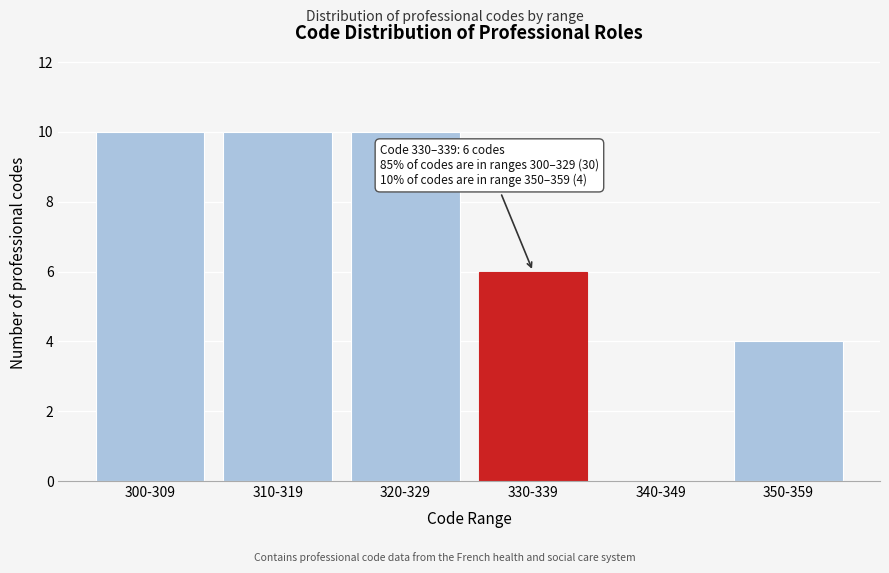

Reading left to right, list all the values displayed in this chart.

300-309=10	310-319=10	320-329=10	330-339=6	340-349=0	350-359=4